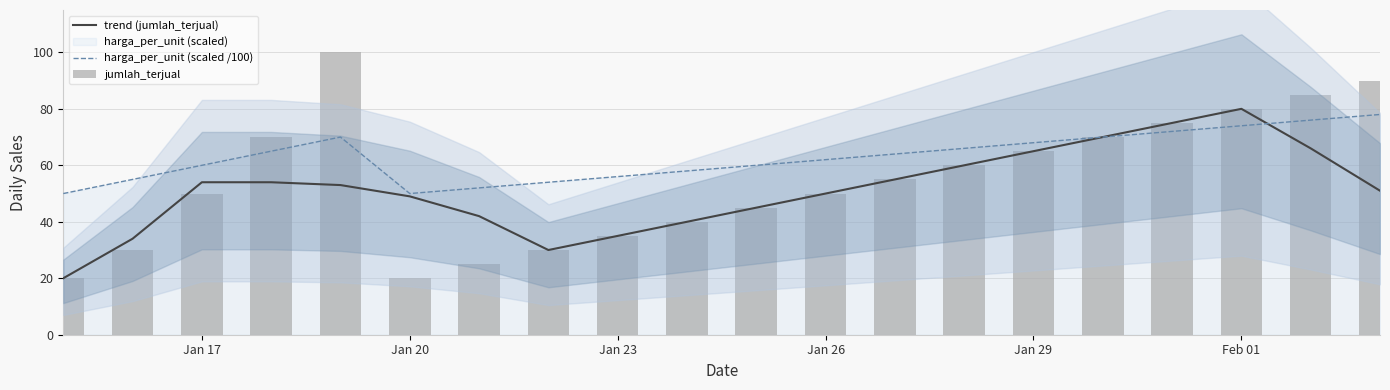

What is the value of the jumlah_terjual bar at the 17th from the left?

75